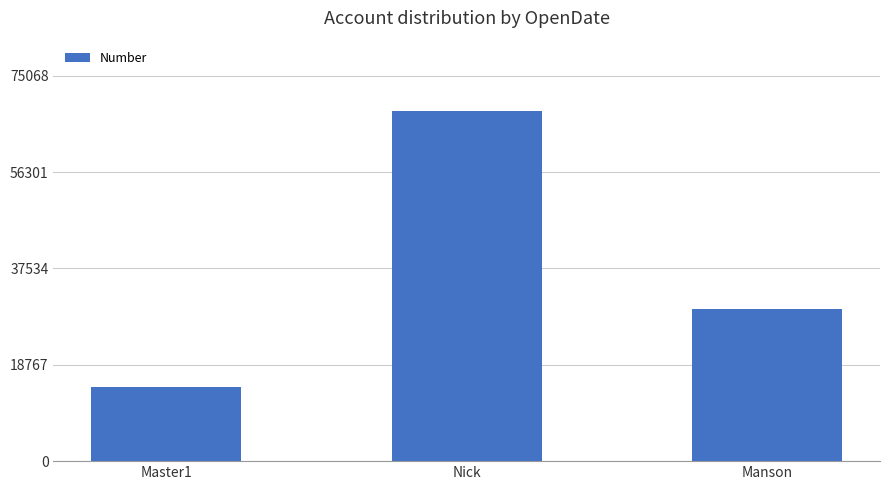

Rank the categories by value from lowest to highest.

Master1, Manson, Nick